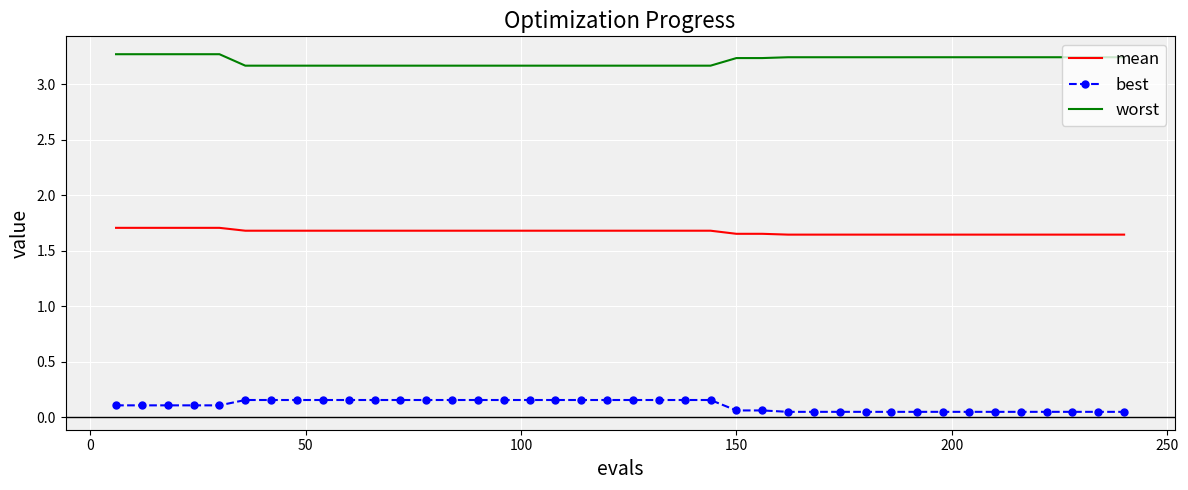

Which series has the largest total across all categories?

worst